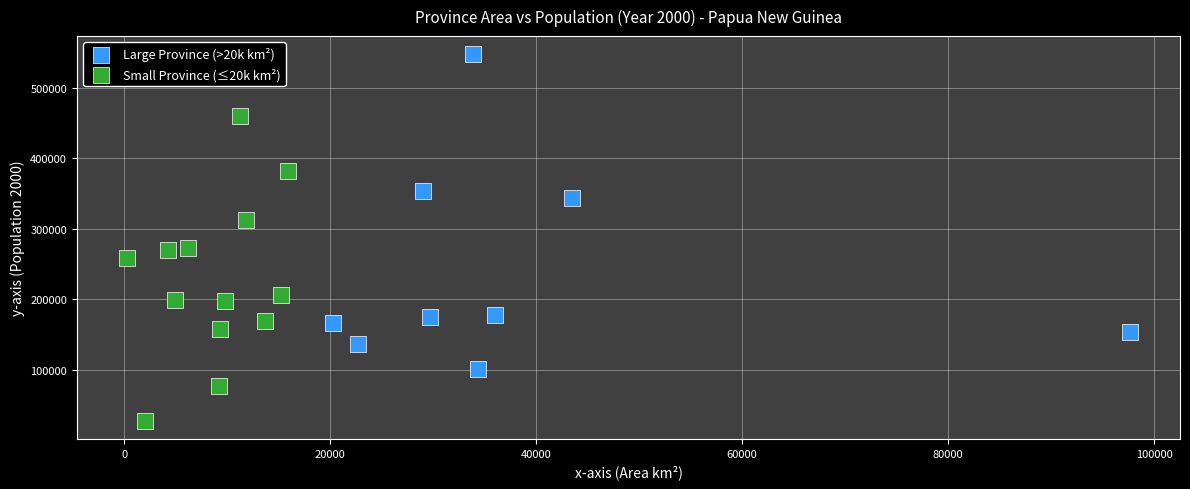

Which series reaches the maximum Y coordinate?

Large Province (>20k km²)